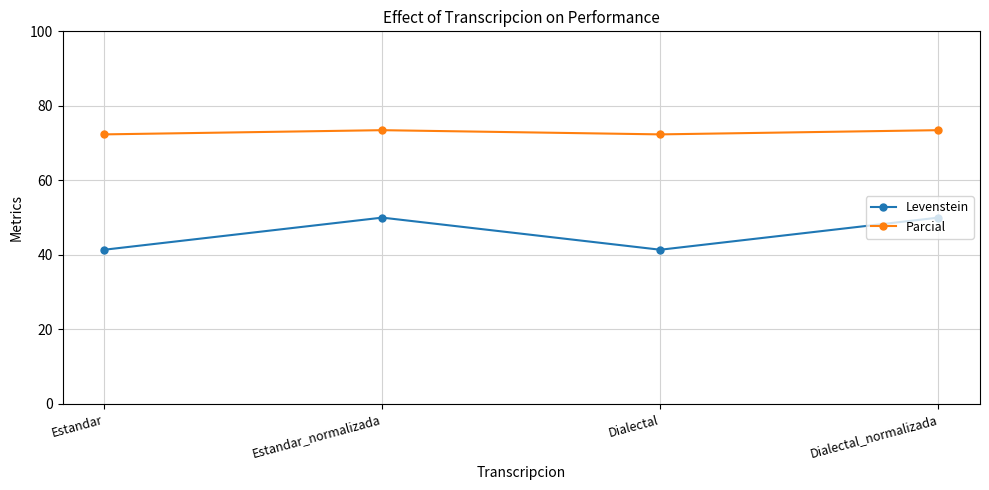

What is the sum of all Levenstein values?

182.8